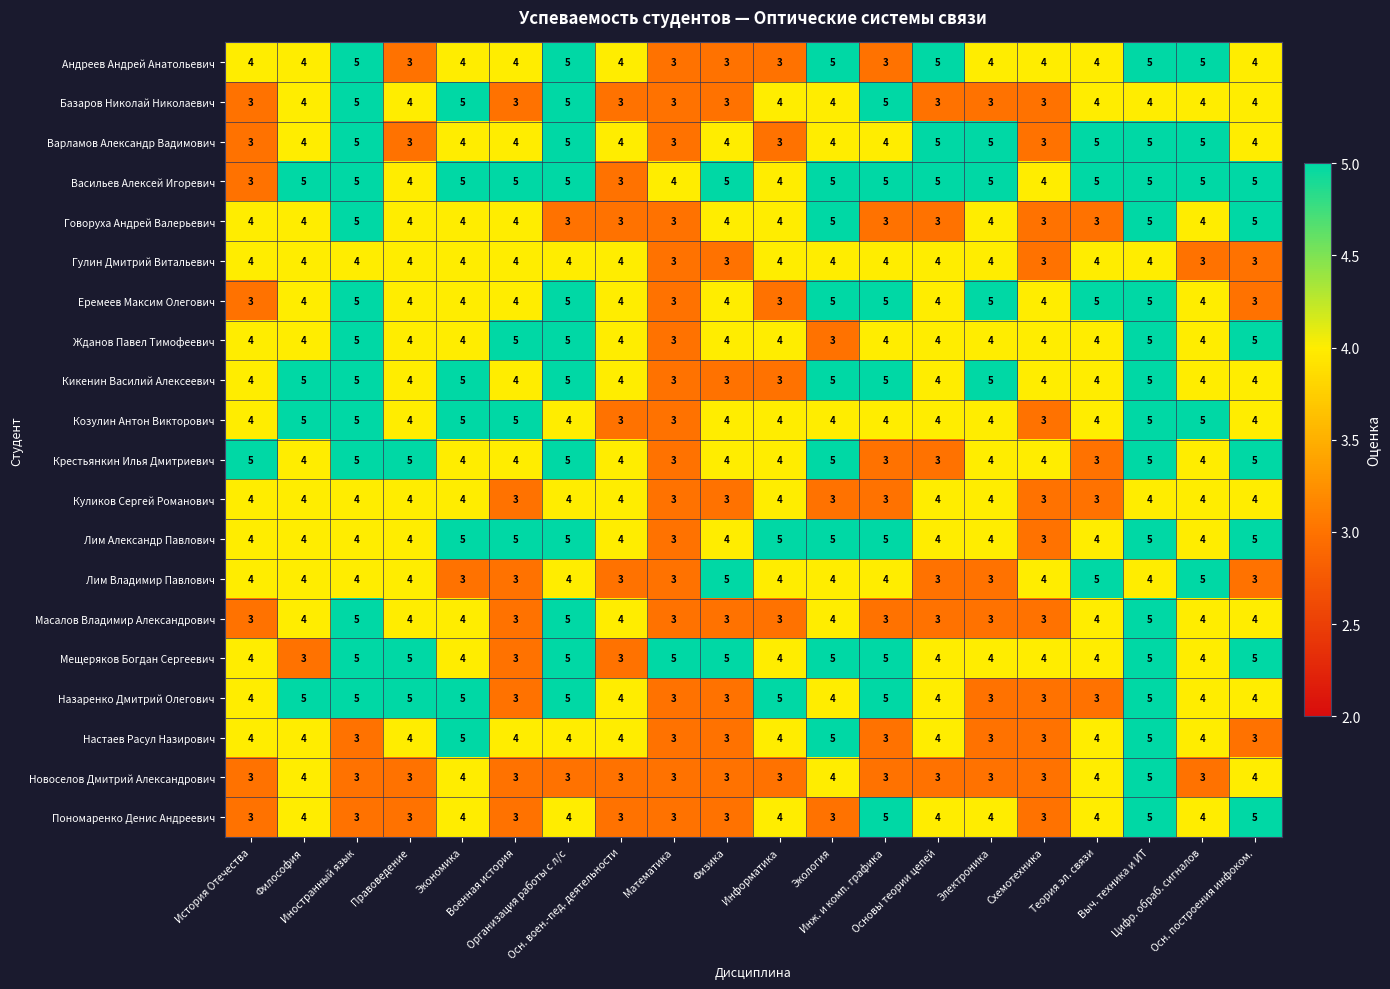

What is the sum of all Гулин Дмитрий Витальевич values?

75